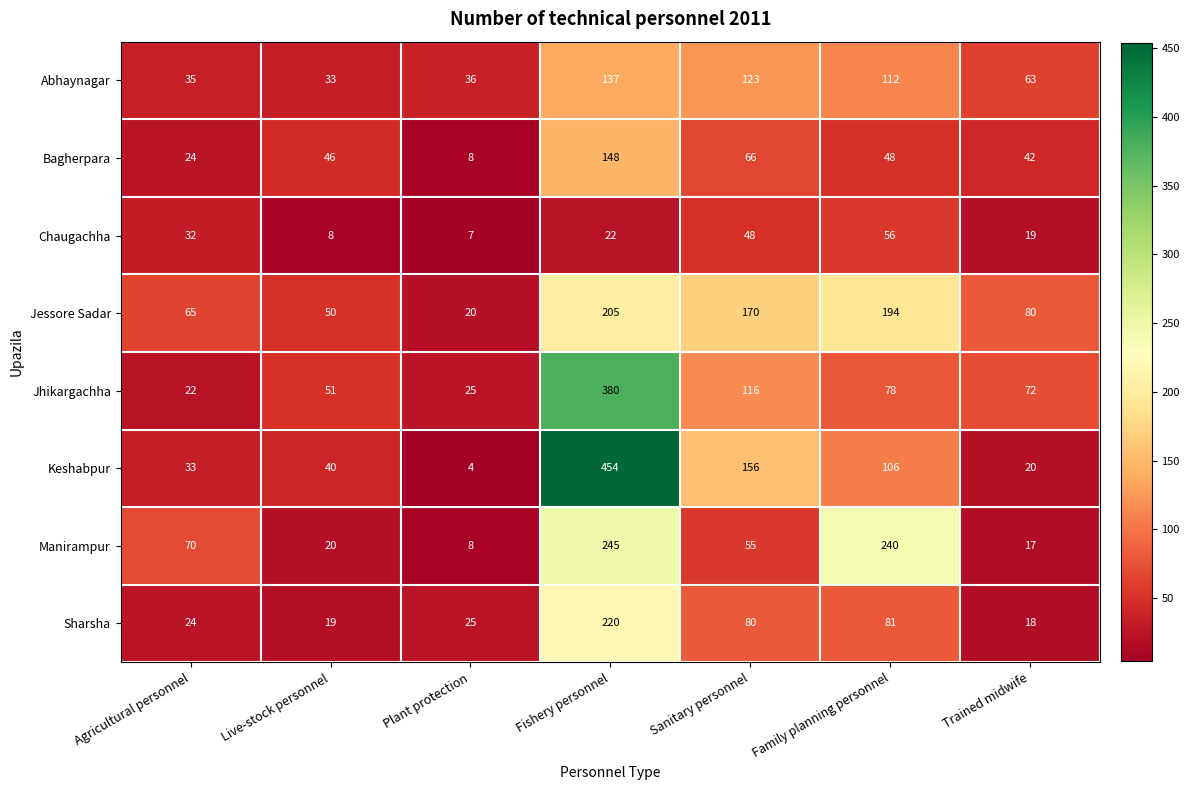

What is the difference between the Bagherpara values at Agricultural personnel and Live-stock personnel?

22